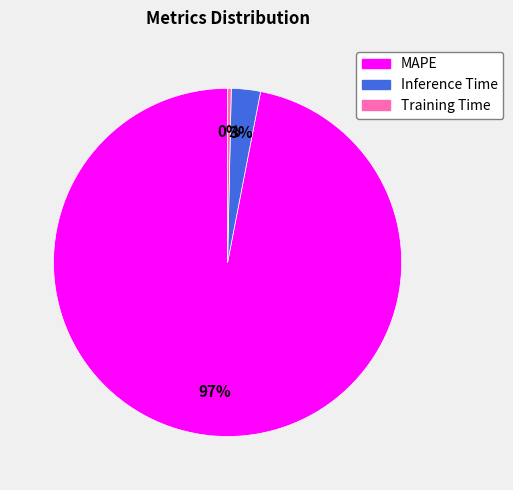

How many slices are in this pie chart?

3